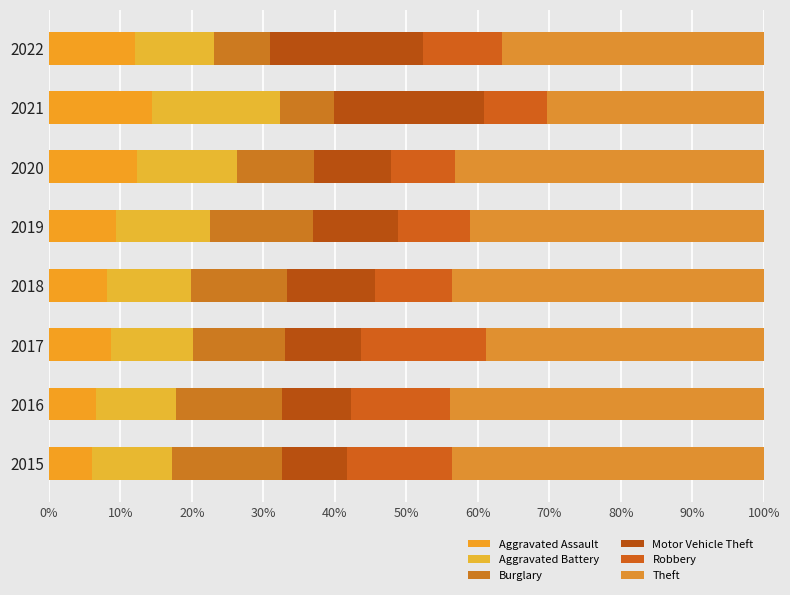

How many categories are shown in the chart?

8